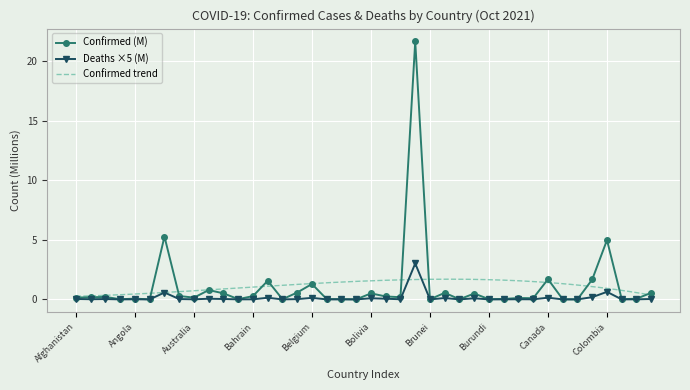

What is the difference between the Confirmed (M) values at Azerbaijan and Belize?

0.5